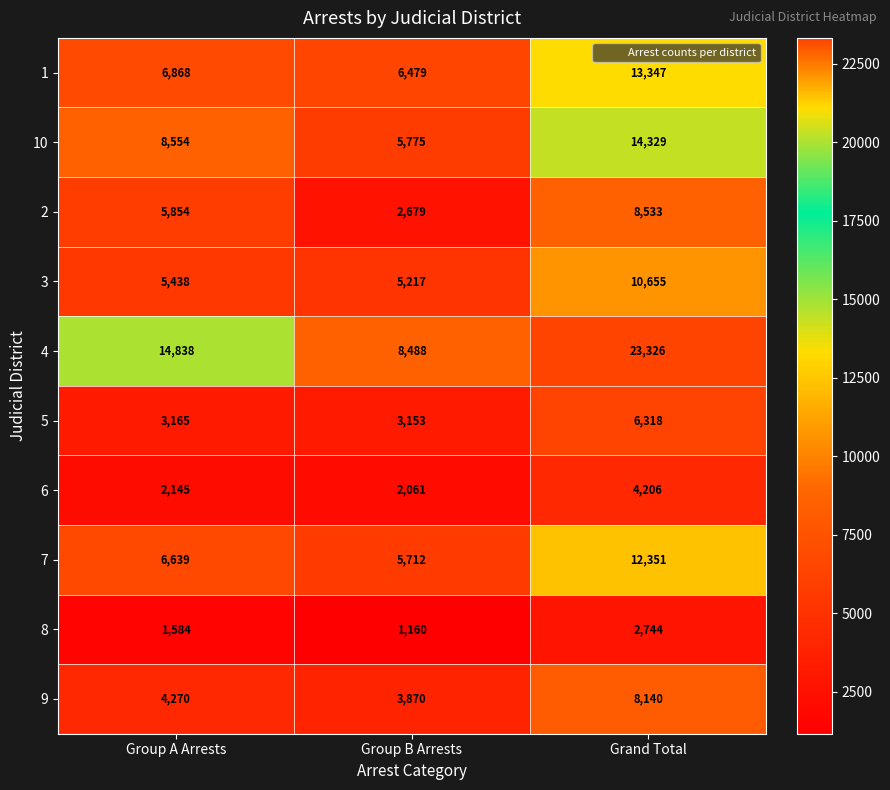

Which series has the largest total across all categories?

4